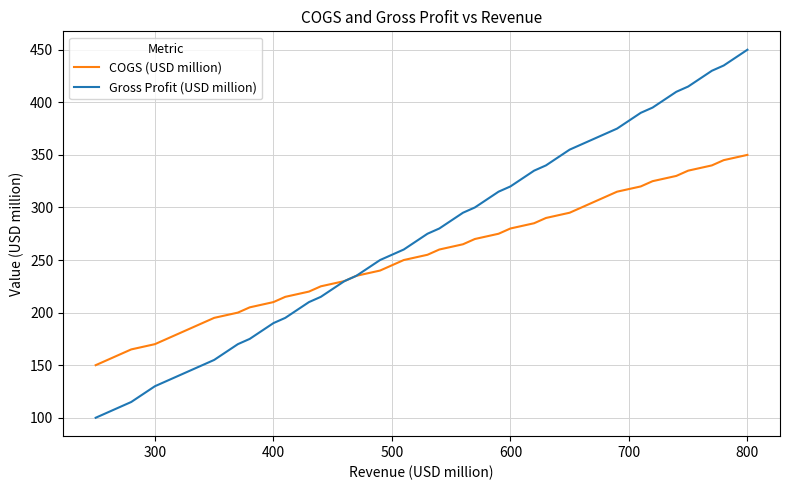

How many lines are shown in the chart?

2